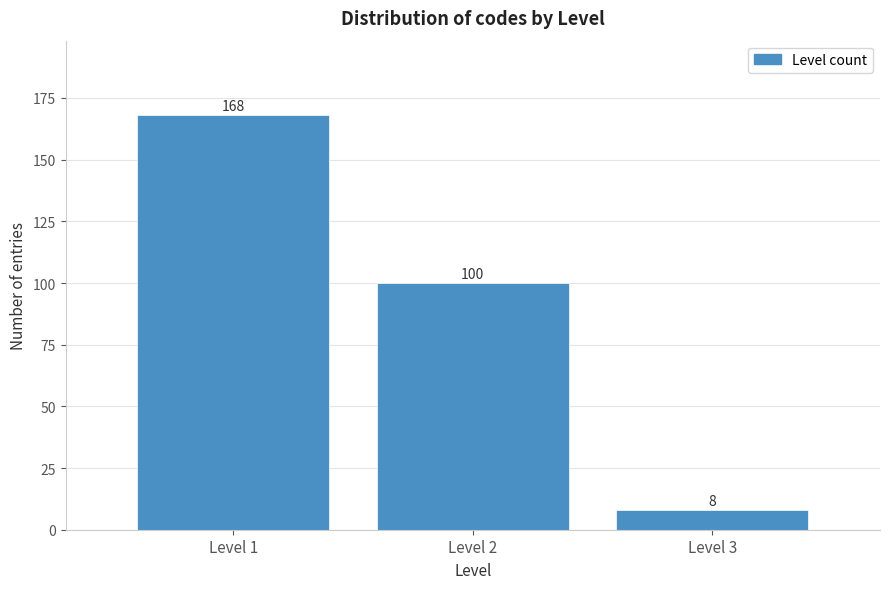

Reading right to left, what are all the values shown in this chart?

Level 3=8	Level 2=100	Level 1=168